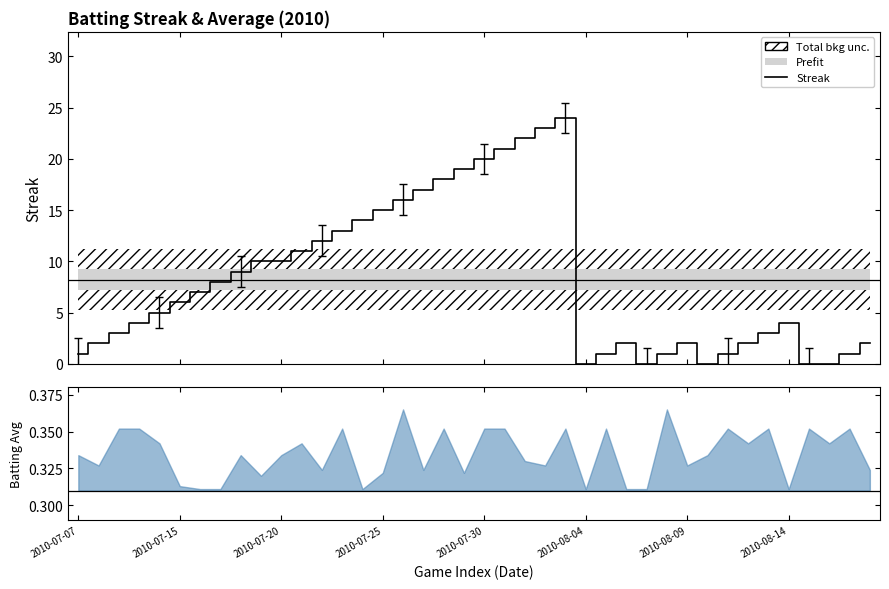

Is it true that the value at 36 is 0?

True